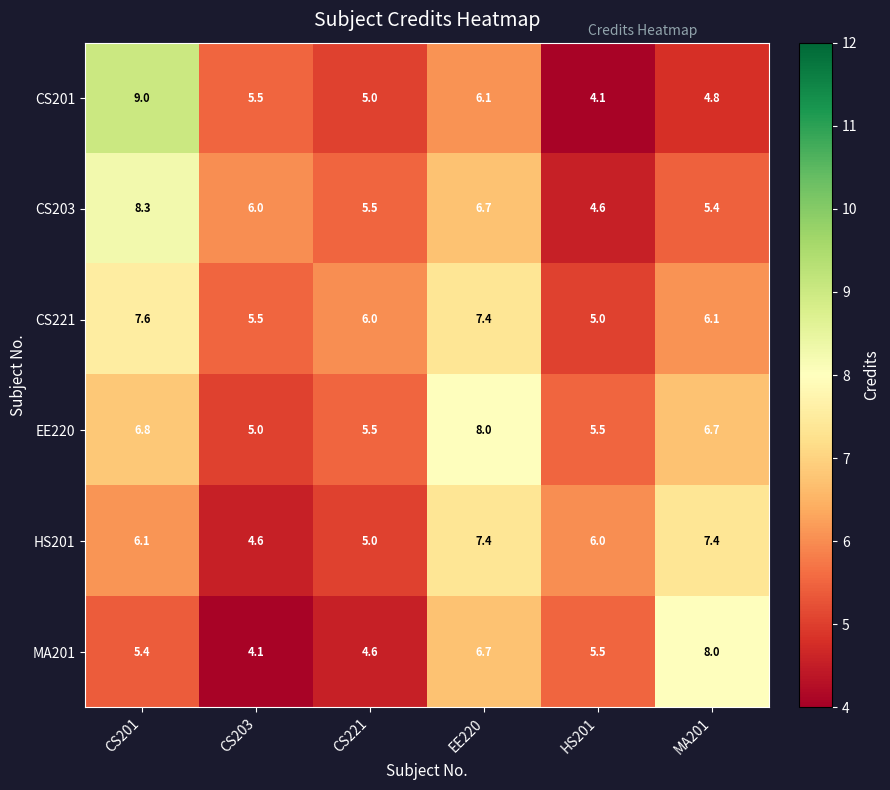

The HS201 series shows 4.6 at CS203. True or false?

True